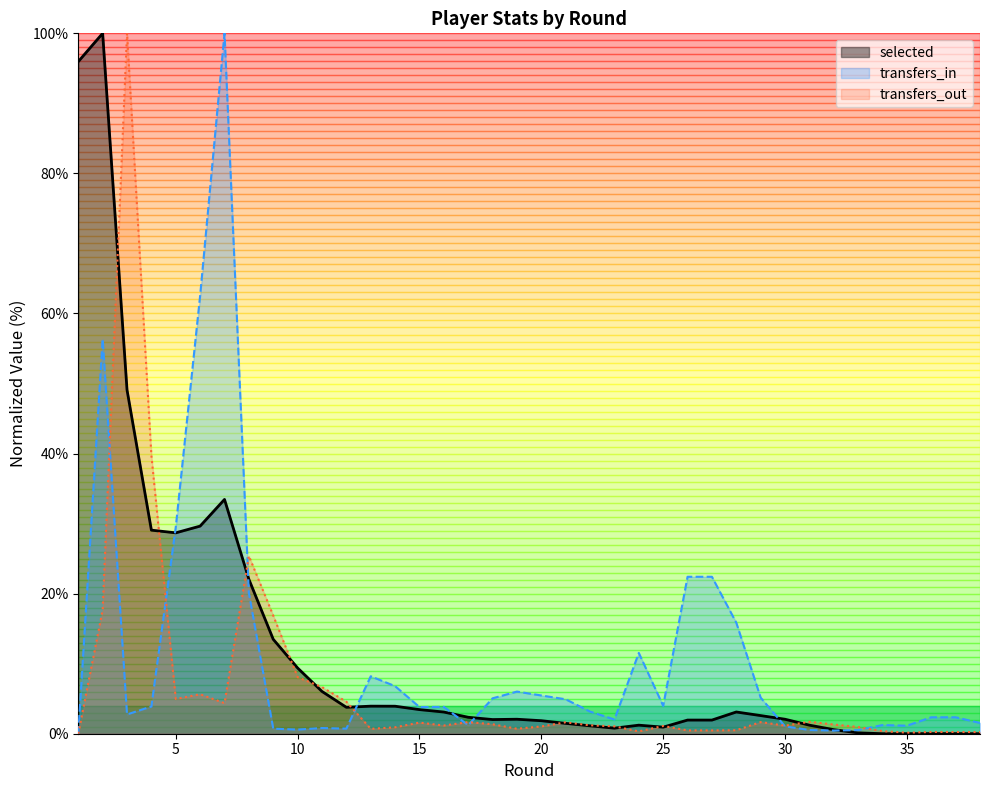

What are all the series names shown in the legend?

selected, transfers_in, transfers_out